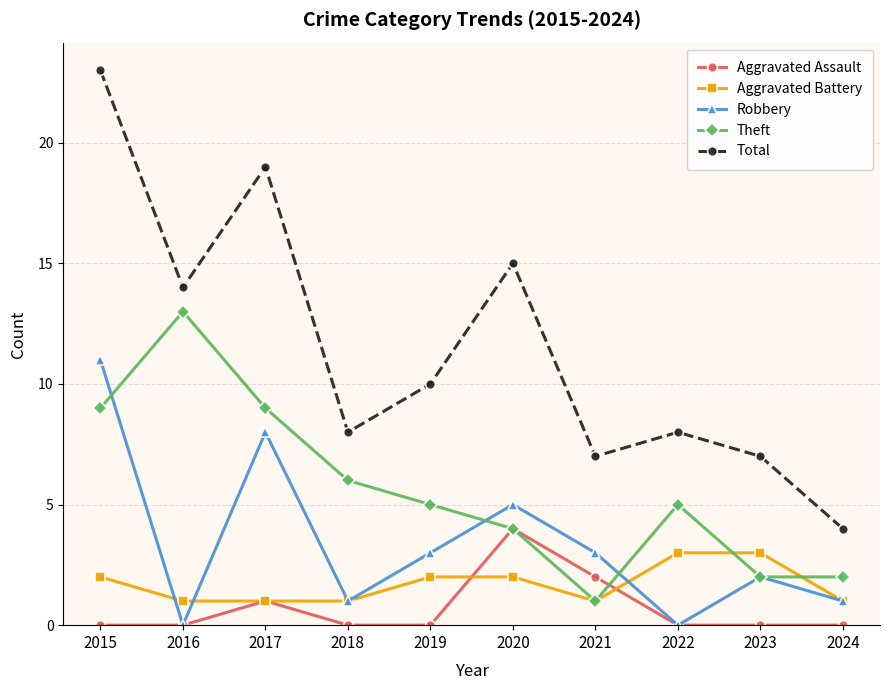

Does the chart display data point markers on the line(s)?

Yes